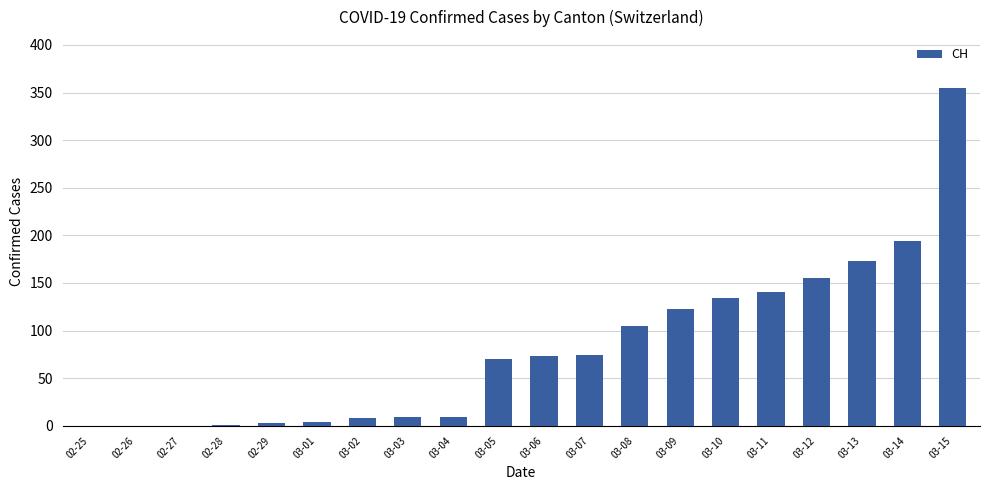

How many categories are shown in the chart?

20